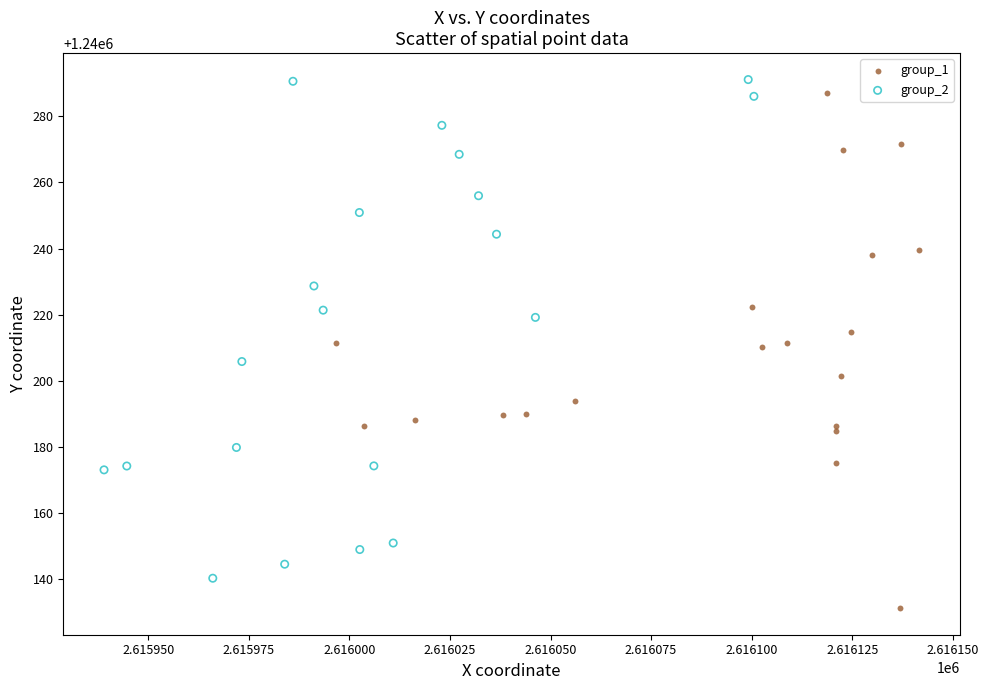

Which series reaches the minimum Y coordinate?

group_1